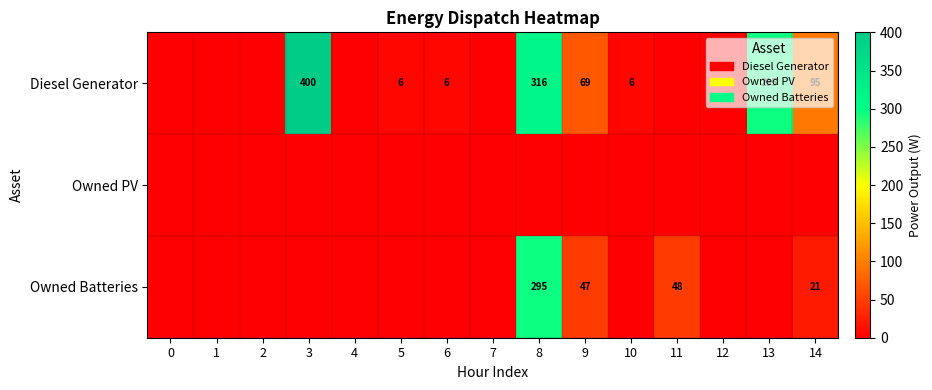

What is the sum of the Diesel Generator values at 13 and 9?

364